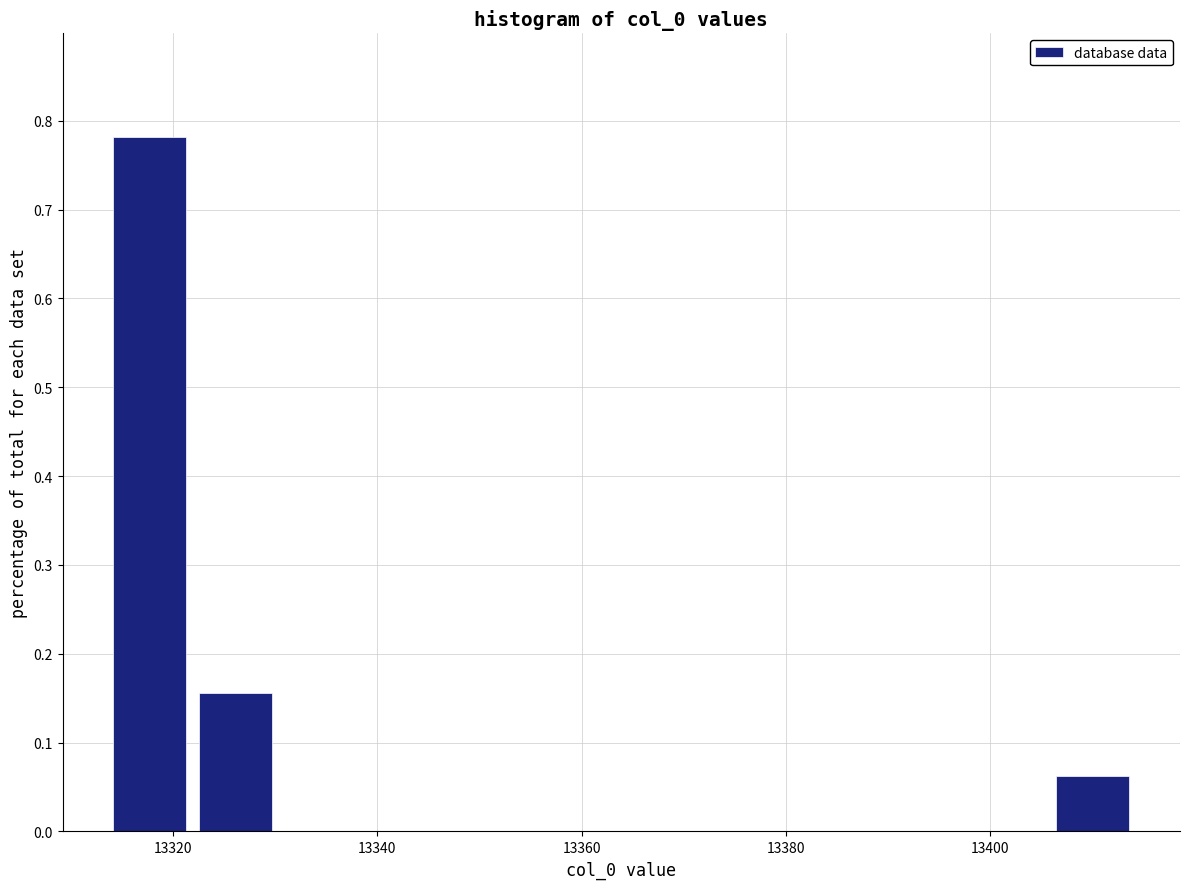

How tall is the bar that spans 13406 to 13414 on the x-axis? Neither the bar edges nor the heights are printed on the chart, so give them approximately, as read against the axes.

0.06